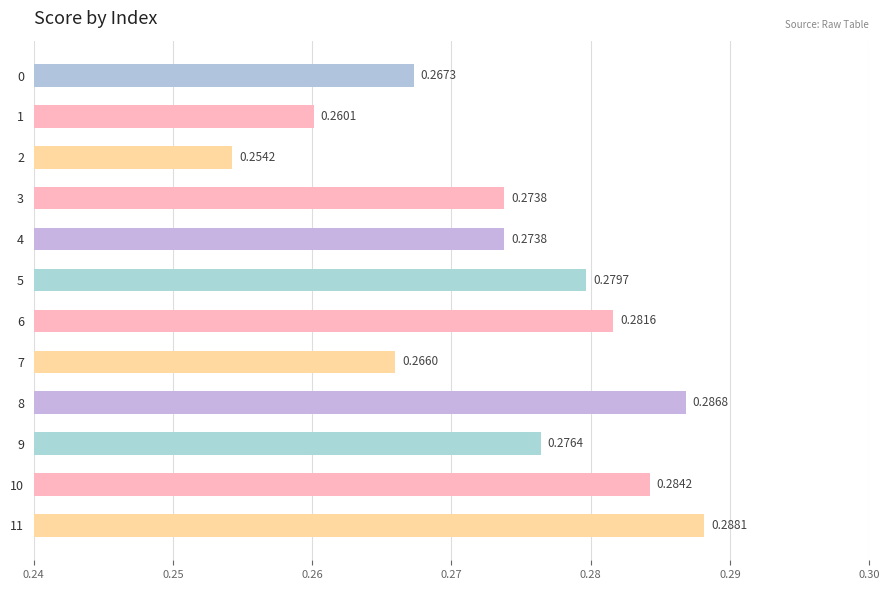

Between 1 and 3, which is larger?

3